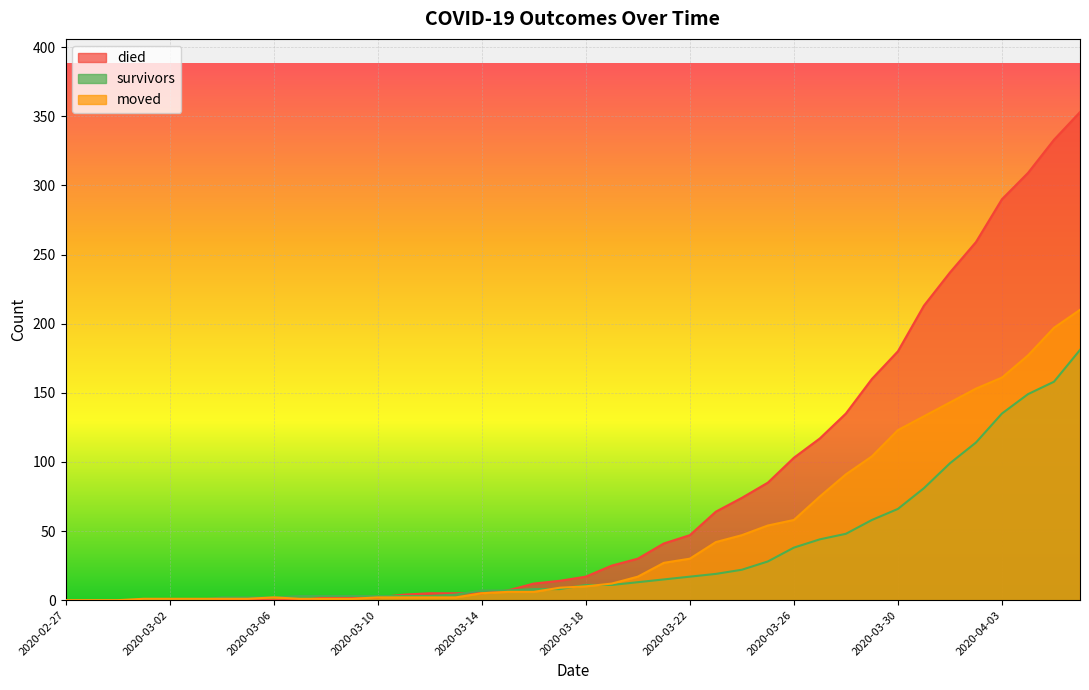

How many data points in died are above 17?

19